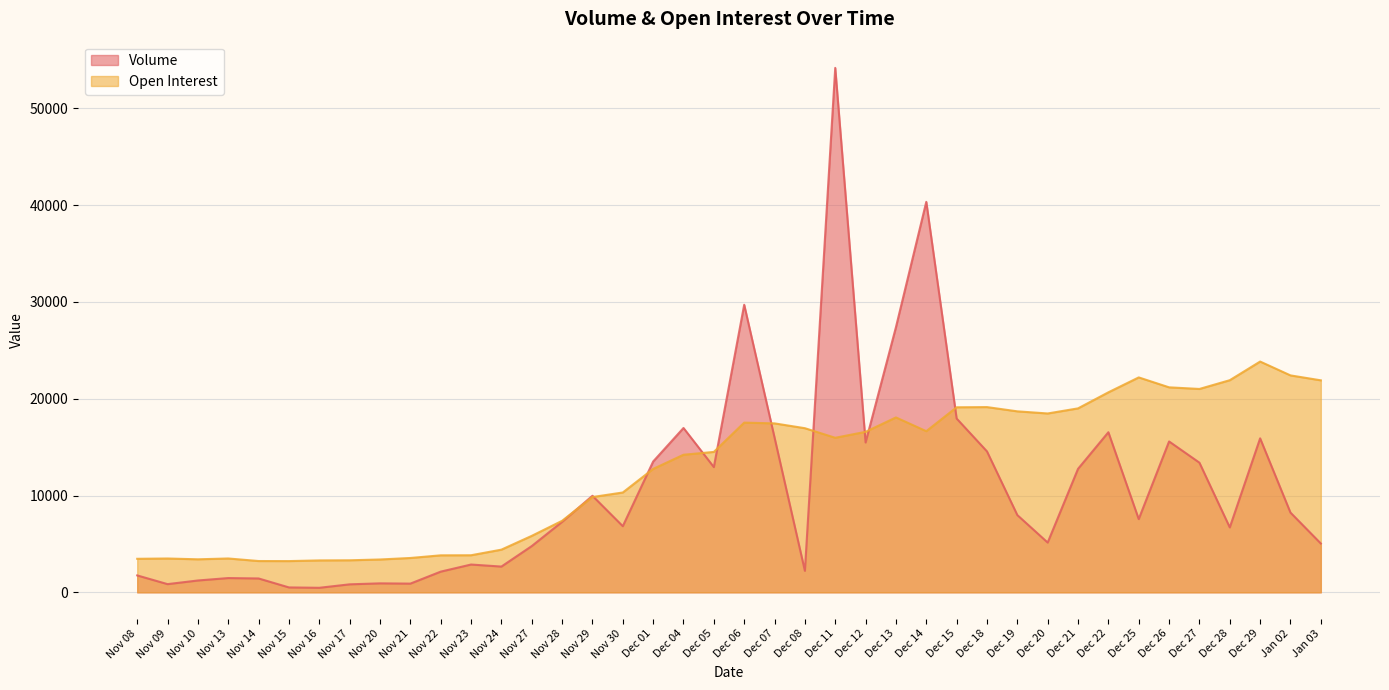

Which series changed the most between Nov 14 and Nov 22?

Volume